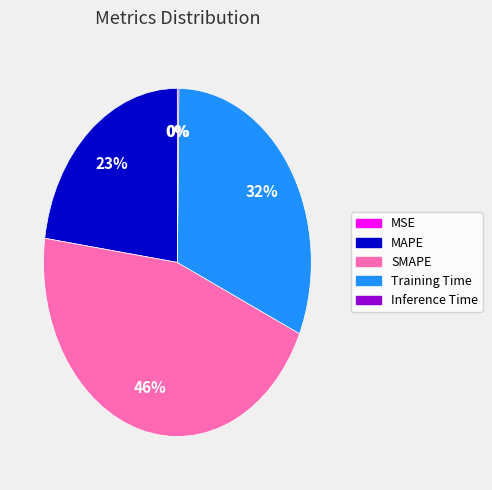

The Training Time slice represents 32% of the pie. True or false?

True